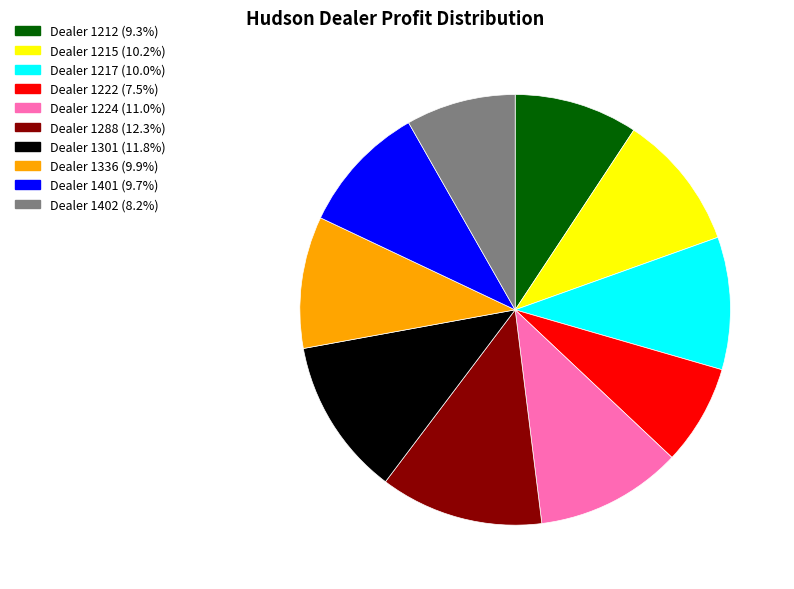

Is there a majority slice in this chart?

No